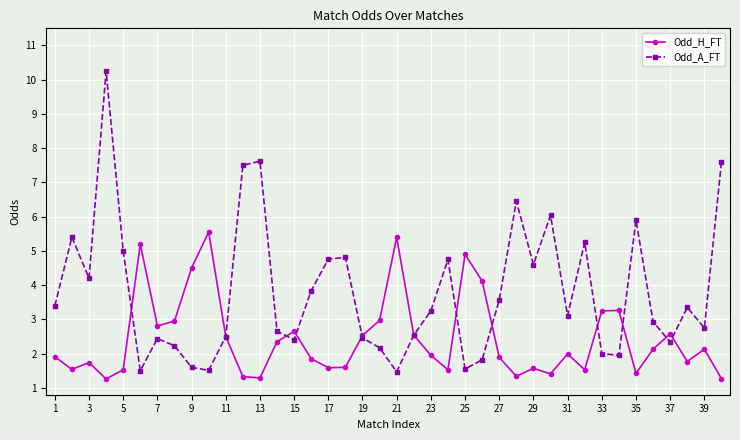

Which series has the largest range (max minus min)?

Odd_A_FT